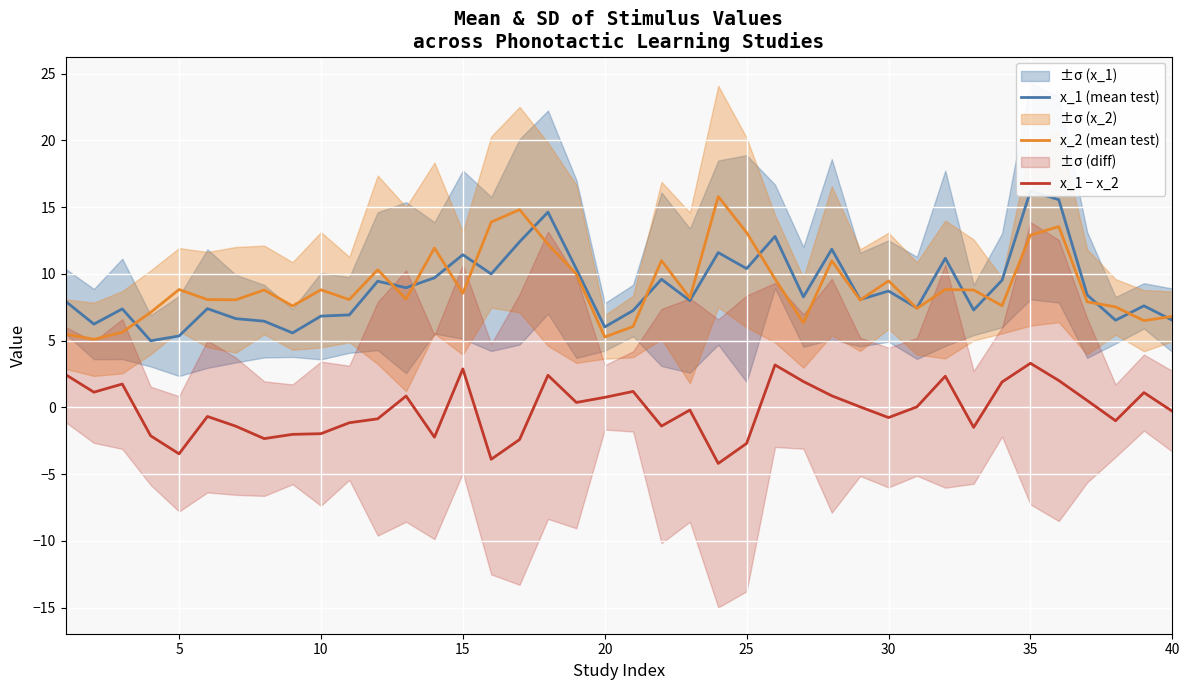

What is the lowest value of the x_1 − x_2 series?

-4.2